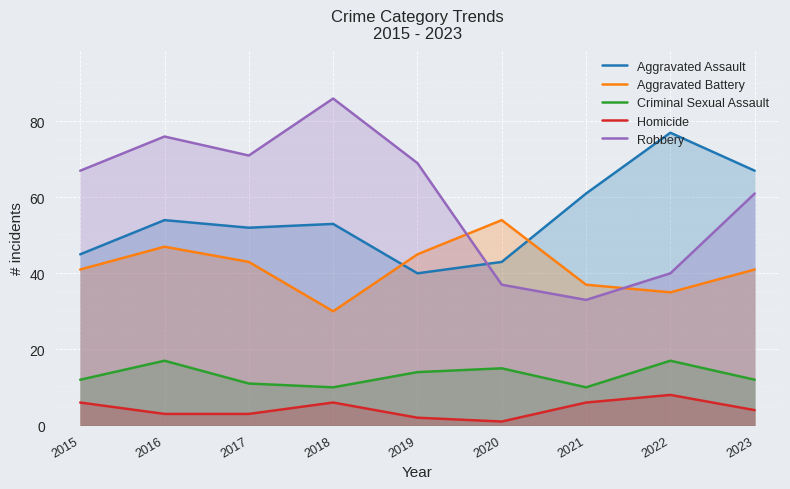

Is the value of Aggravated Assault at 2021 greater than the value of Aggravated Battery at 2021?

Yes